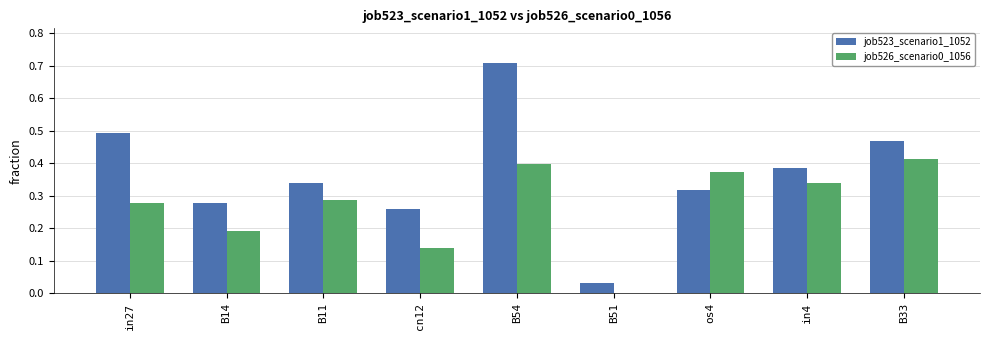

Which series changed the most between in4 and B33?

job523_scenario1_1052